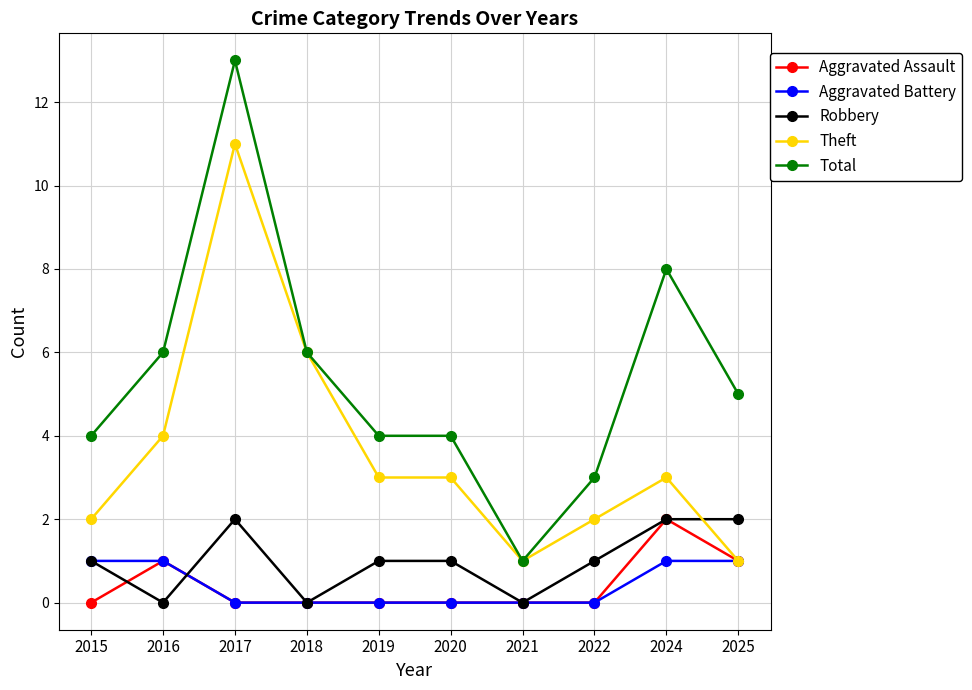

Which series has the largest total across all categories?

Total